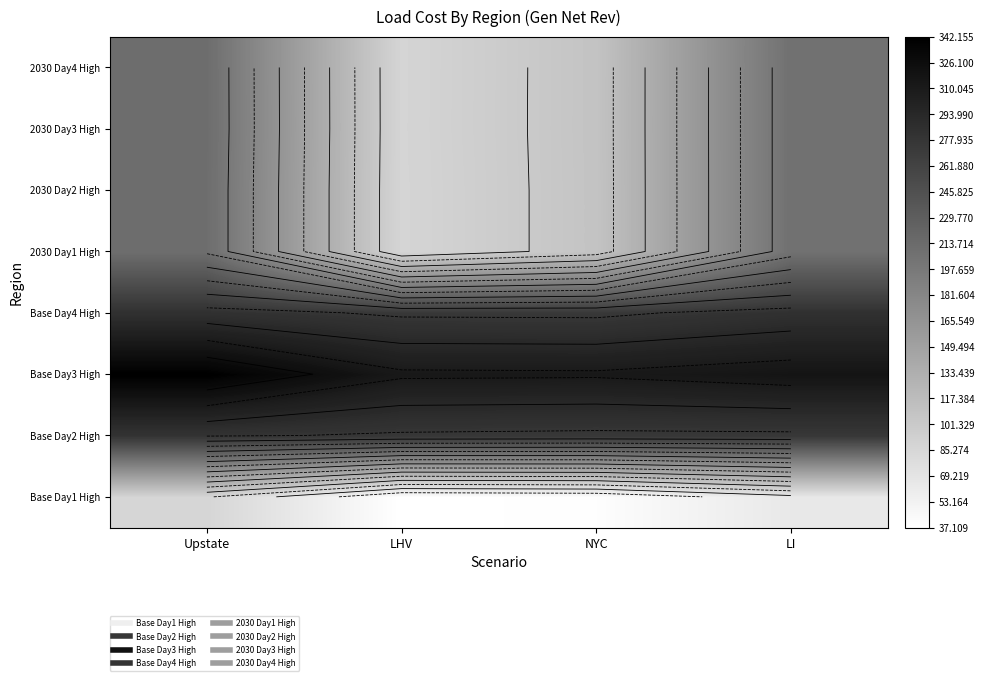

At which category is the sum across all series the highest?

Upstate